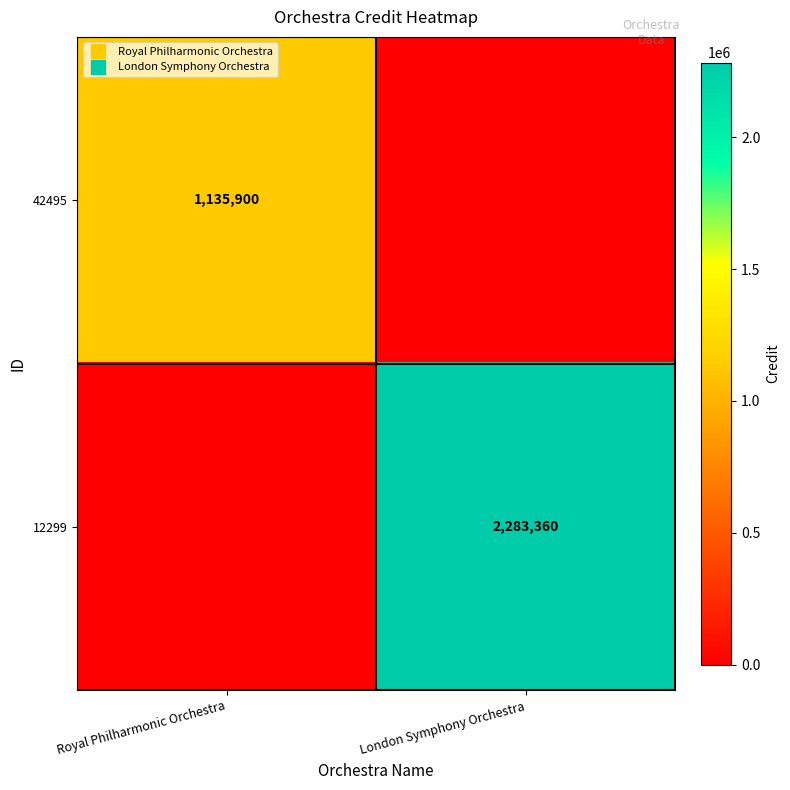

At how many categories does at least one series exceed 1898900?

1